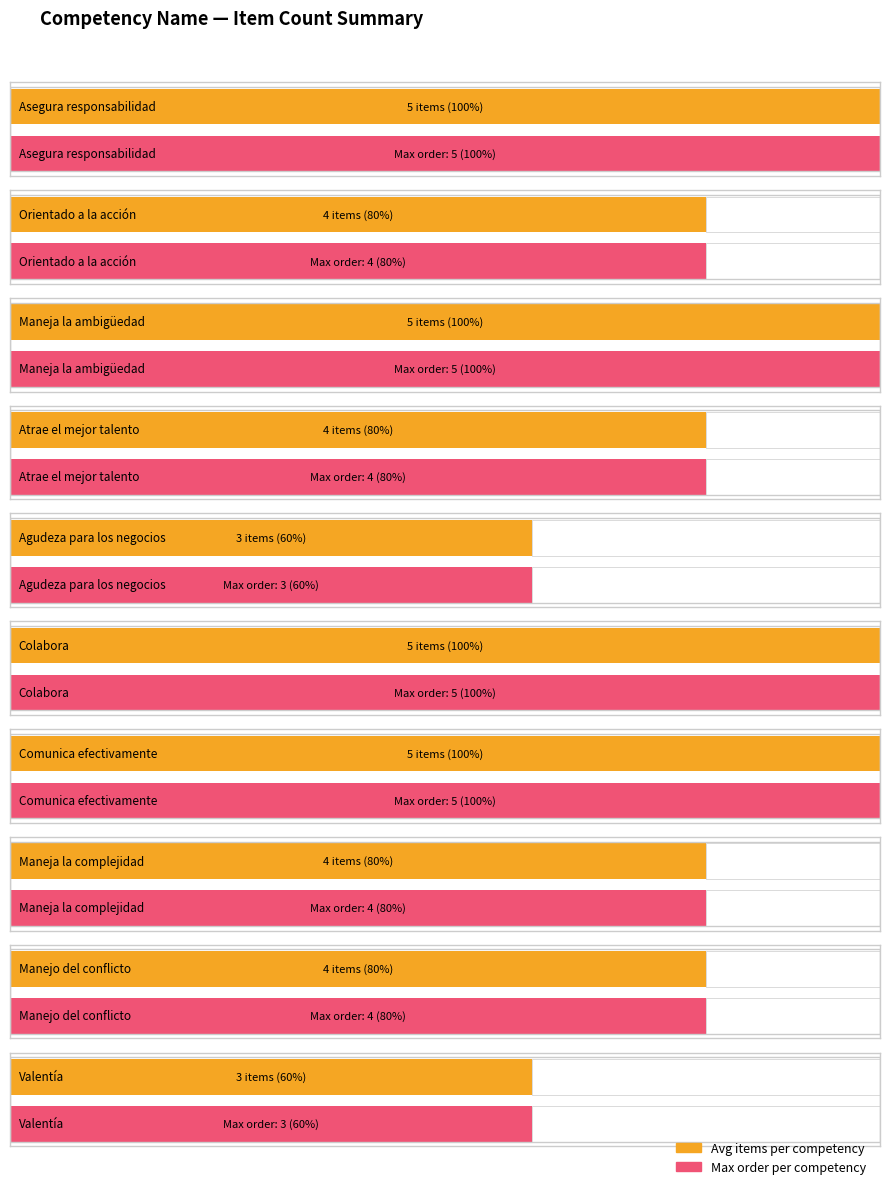

Rank the series by their maximum value, from highest to lowest.

Avg items per competency, Max order per competency